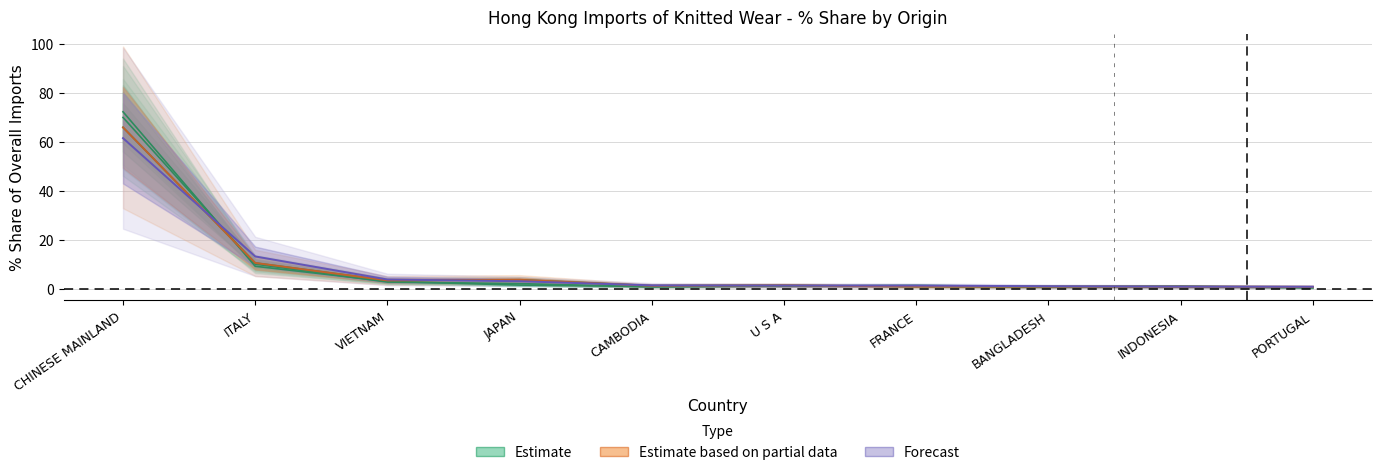

What is the sum of the 2019 Share values at CHINESE MAINLAND and JAPAN?

64.7